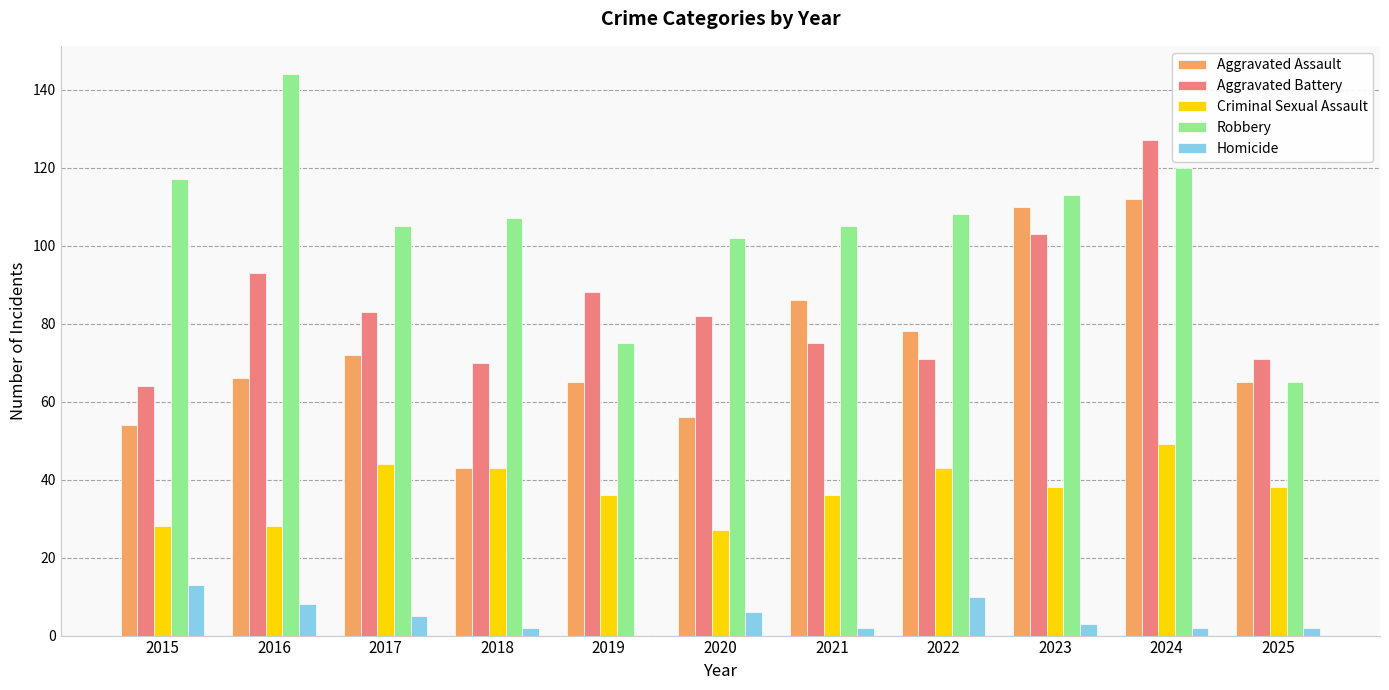

The value of Aggravated Battery at 2017 is 28. True or false?

False